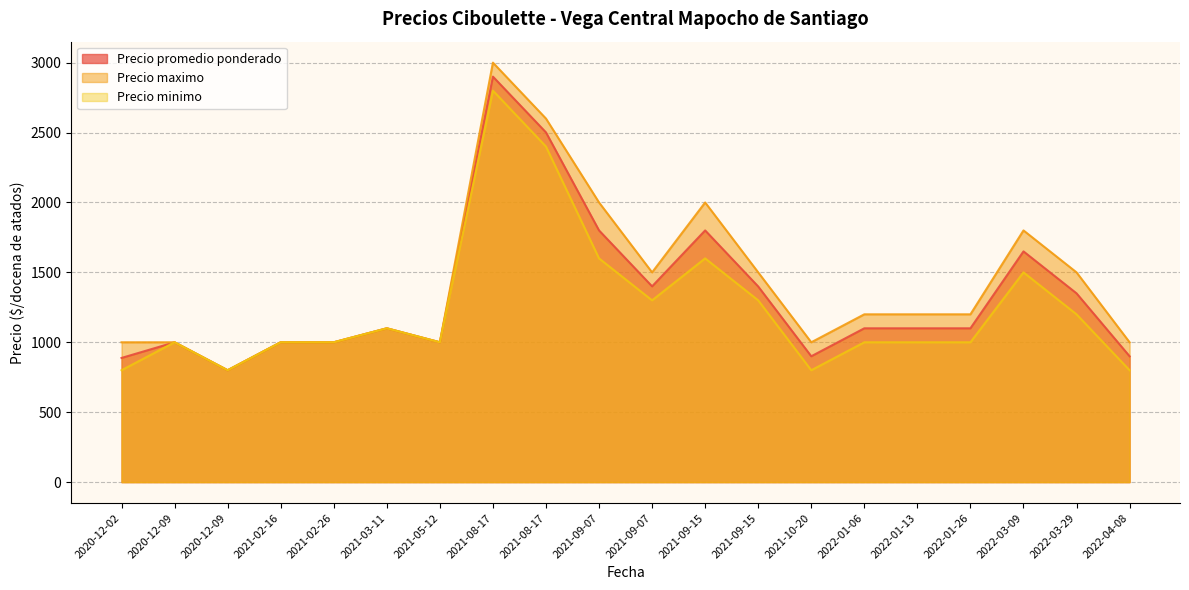

How many values in the Precio minimo series are below 1000?

4